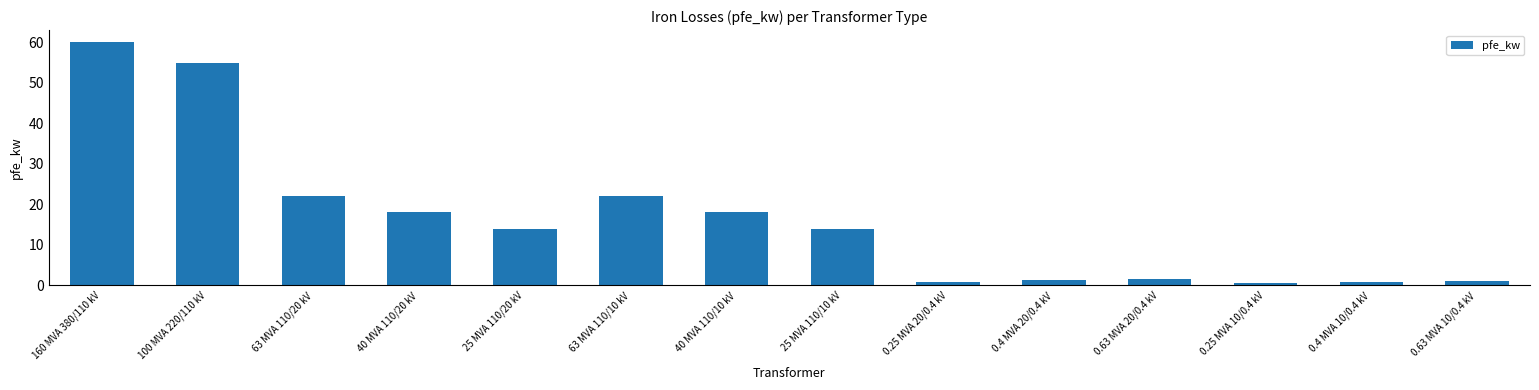

What is the maximum value shown in the chart?

60.0